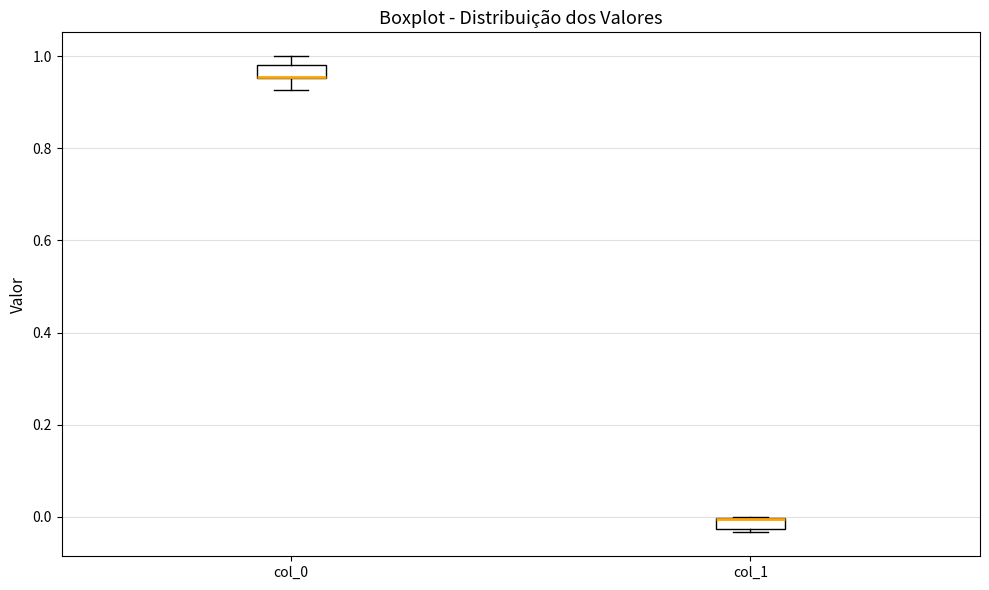

Where is the upper edge of the box for col_0 on the y-axis? The values are not printed on the chart, so give them approximately, as read against the axis.

0.98